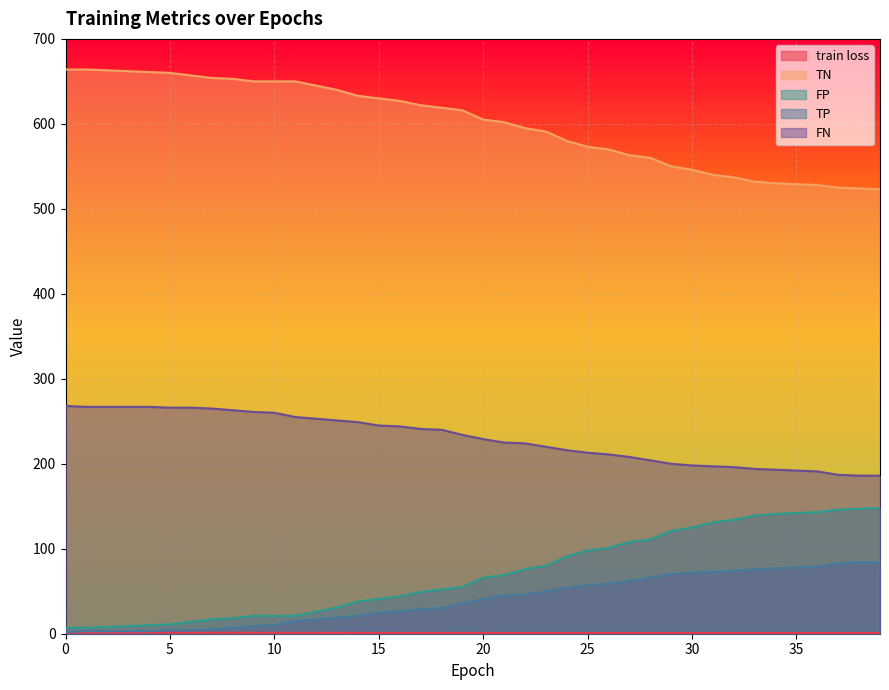

The value of TP at 28 is 66.0. True or false?

True